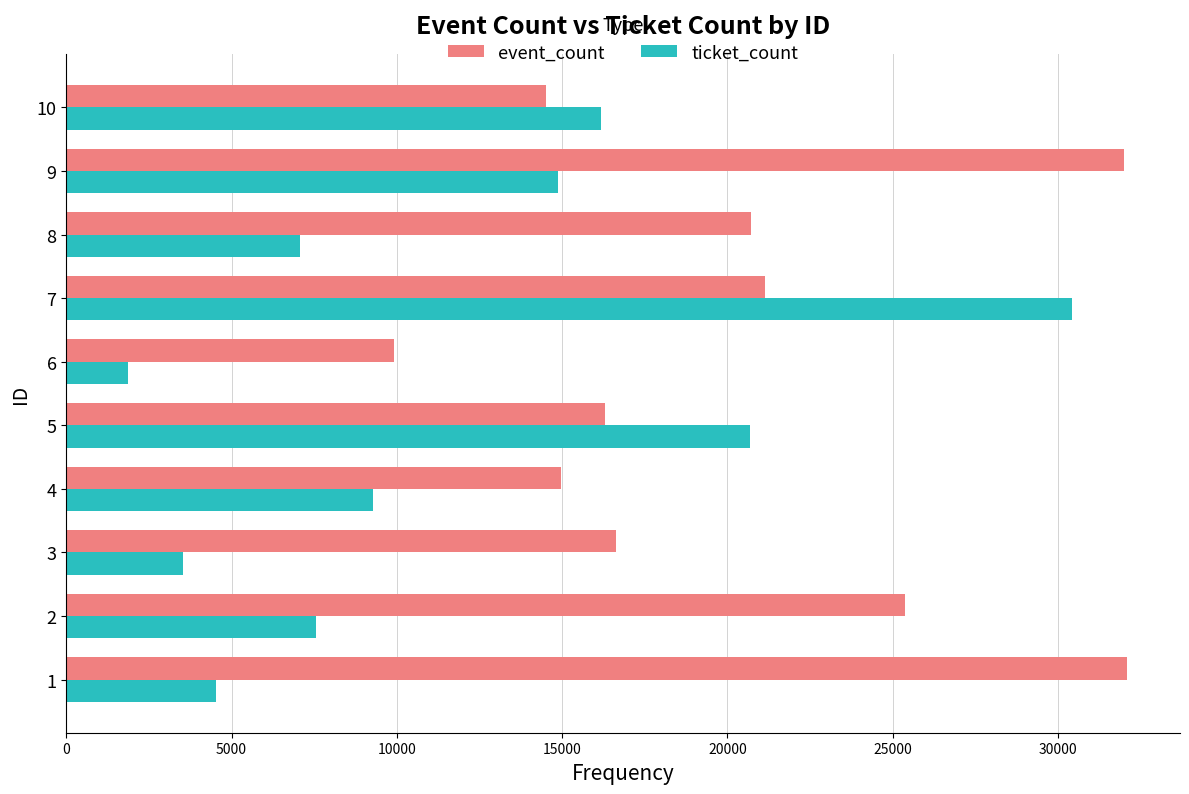

What is the total value across all series at 2?

32912